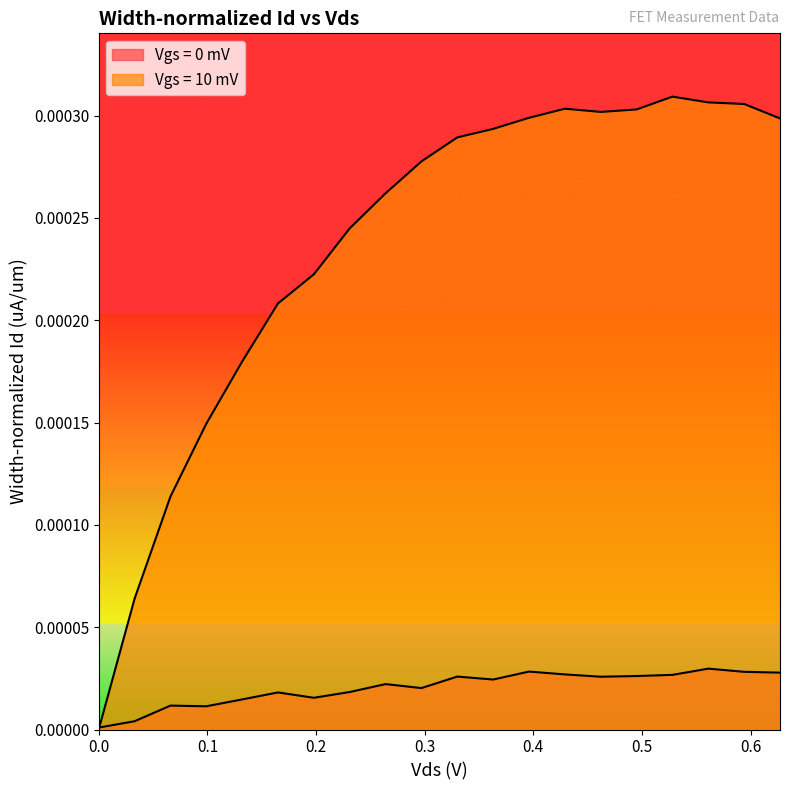

What are all the series names shown in the legend?

Vgs = 0 mV, Vgs = 10 mV